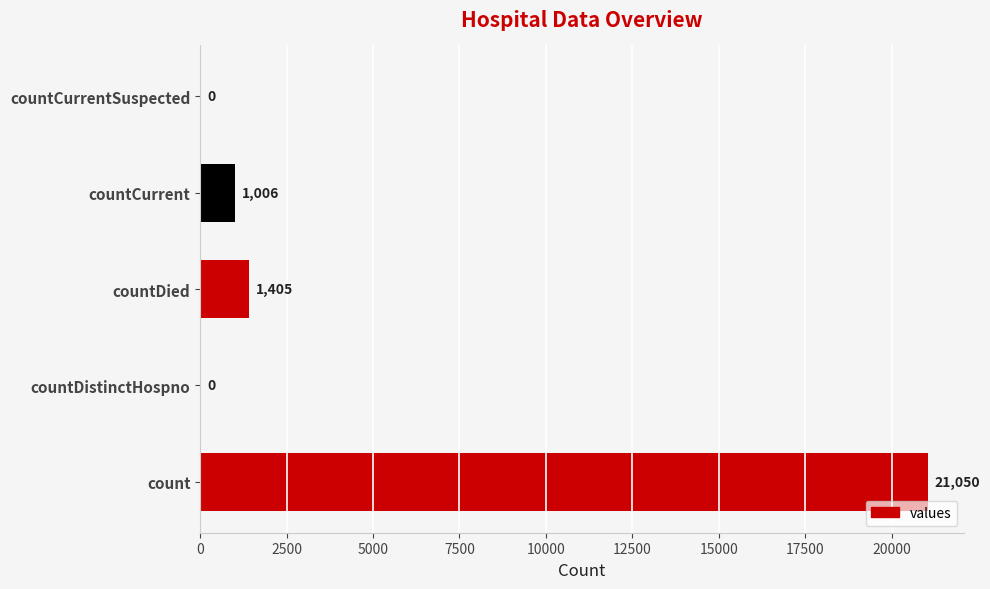

How many series are shown in this chart?

1